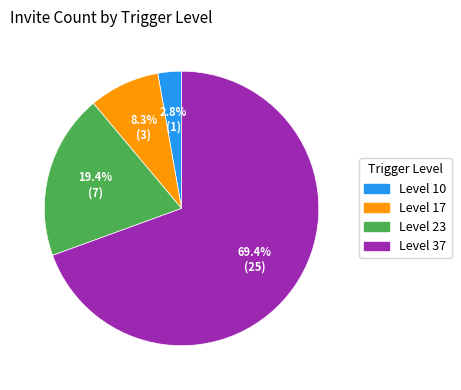

Between Level 37 and Level 23, which is larger?

Level 37